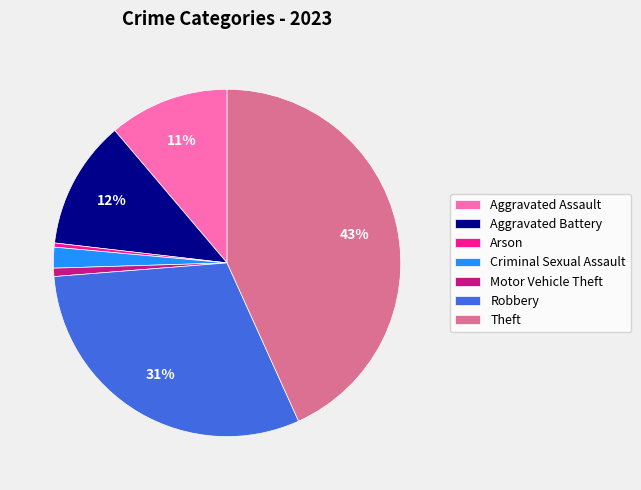

True or false: Theft accounts for 34% of the total.

False